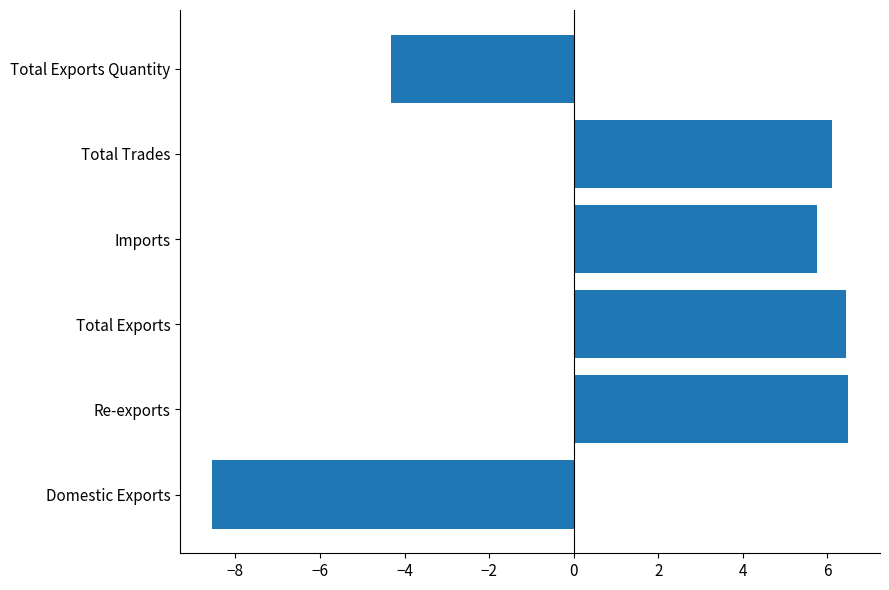

Is it true that the value at Total Trades is 6.1?

True